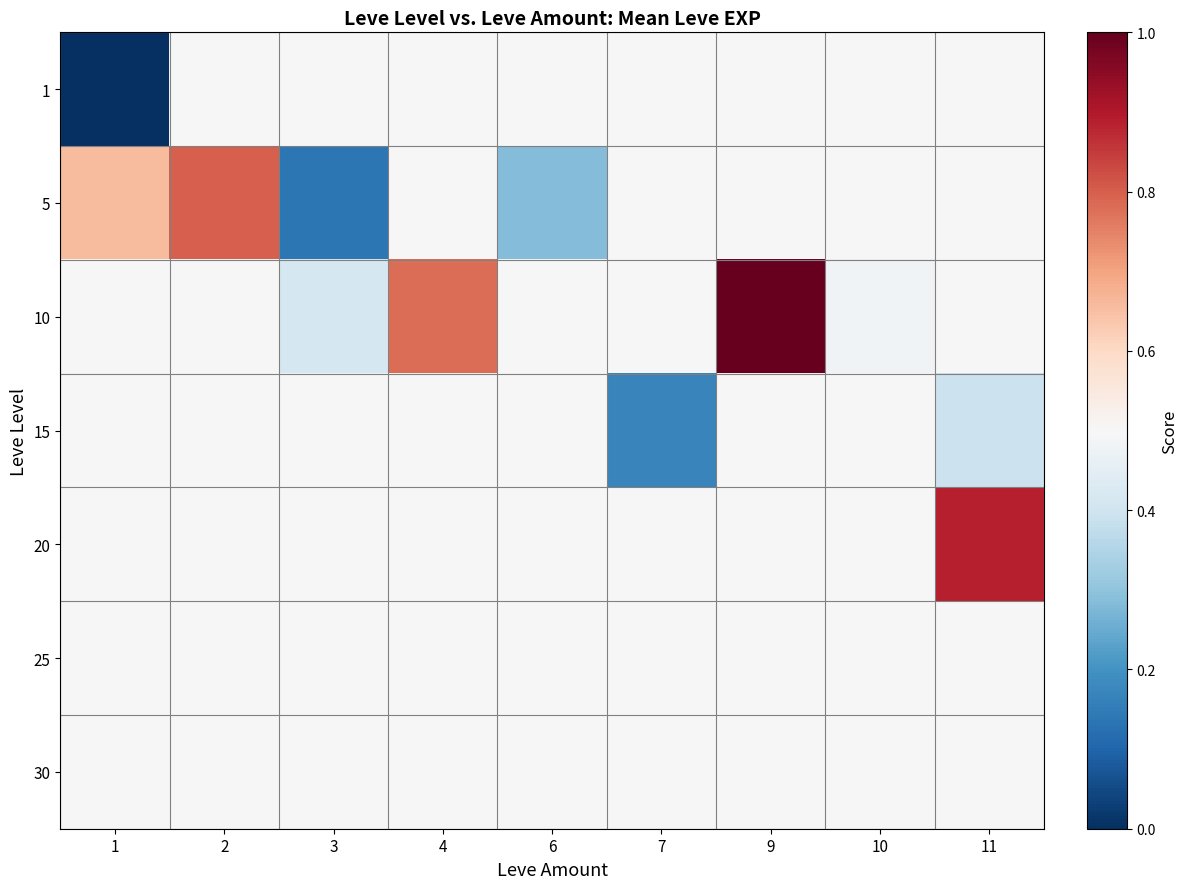

What is the total value across all series at 6?

3.3